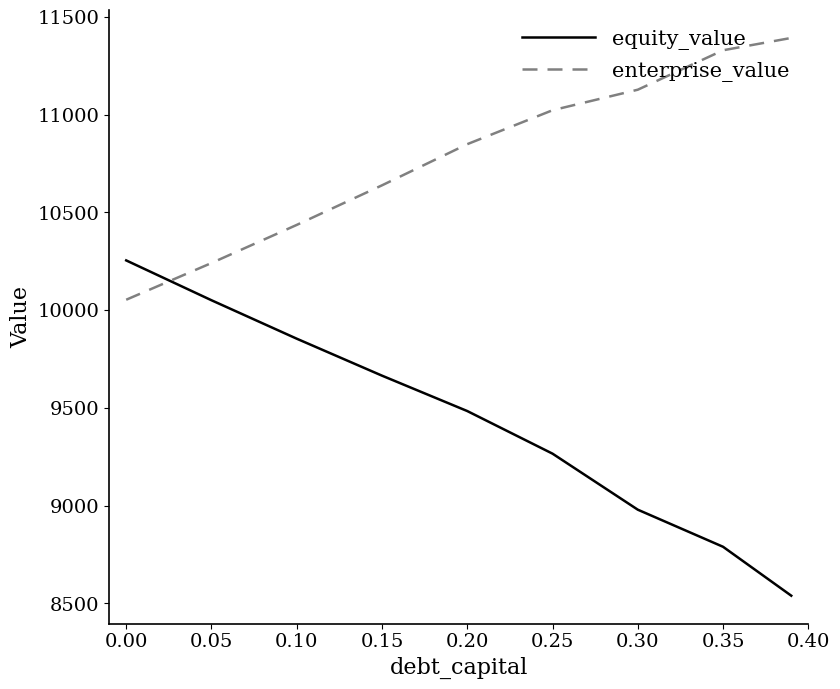

After their last crossing, which series has the higher values: equity_value or enterprise_value?

enterprise_value